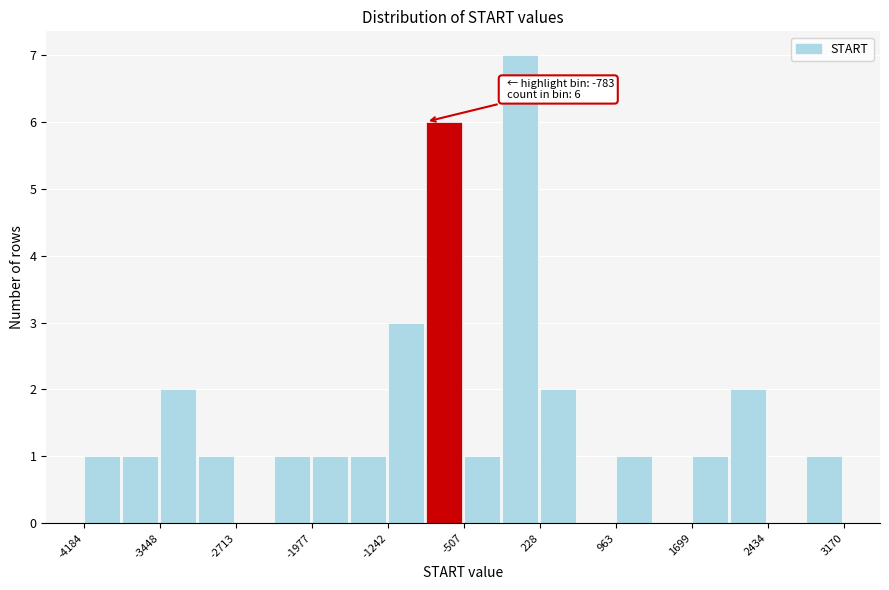

Read against the x-axis, roughly where is the centre of the tallest bar?

0